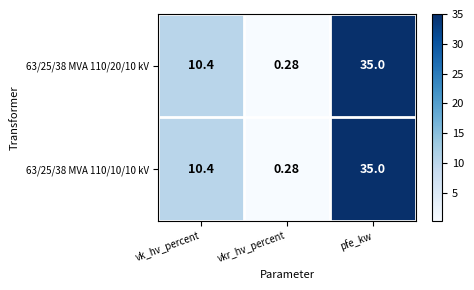

Is the value of 63/25/38 MVA 110/10/10 kV at vkr_hv_percent greater than the value of 63/25/38 MVA 110/20/10 kV at vk_hv_percent?

No